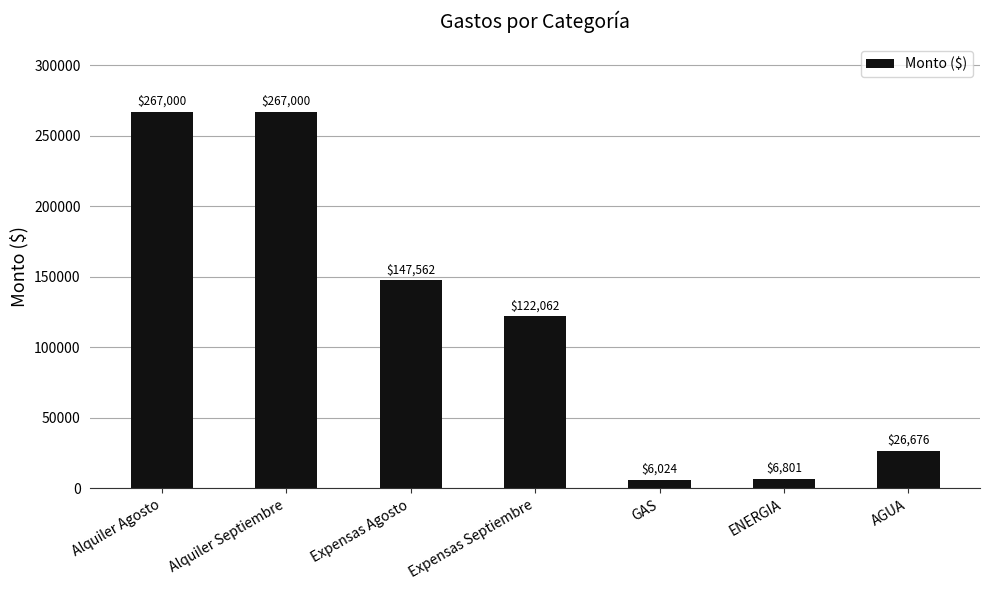

What is the ratio of the value at Expensas Septiembre to the value at Alquiler Septiembre?

0.5